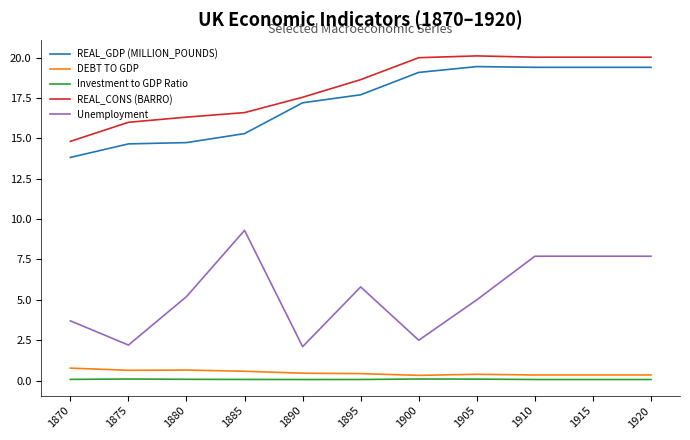

True or false: REAL_CONS (BARRO) has more than 2 points higher than both neighbors.

False